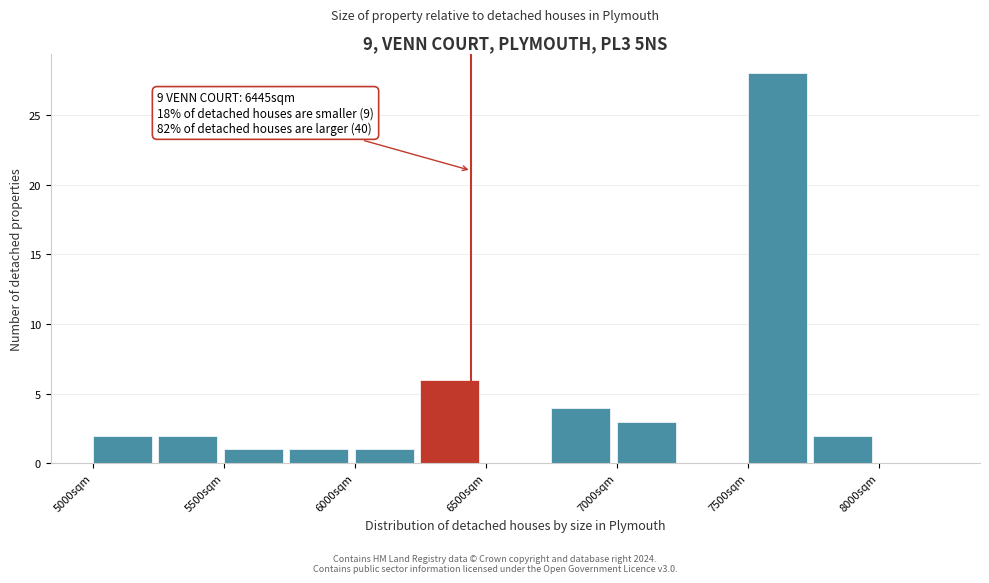

Over which range of the x-axis is the bar tallest?

7500 to 7750